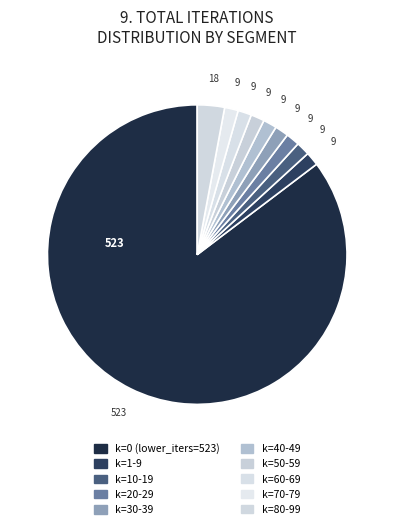

Count the number of slices in the pie.

10